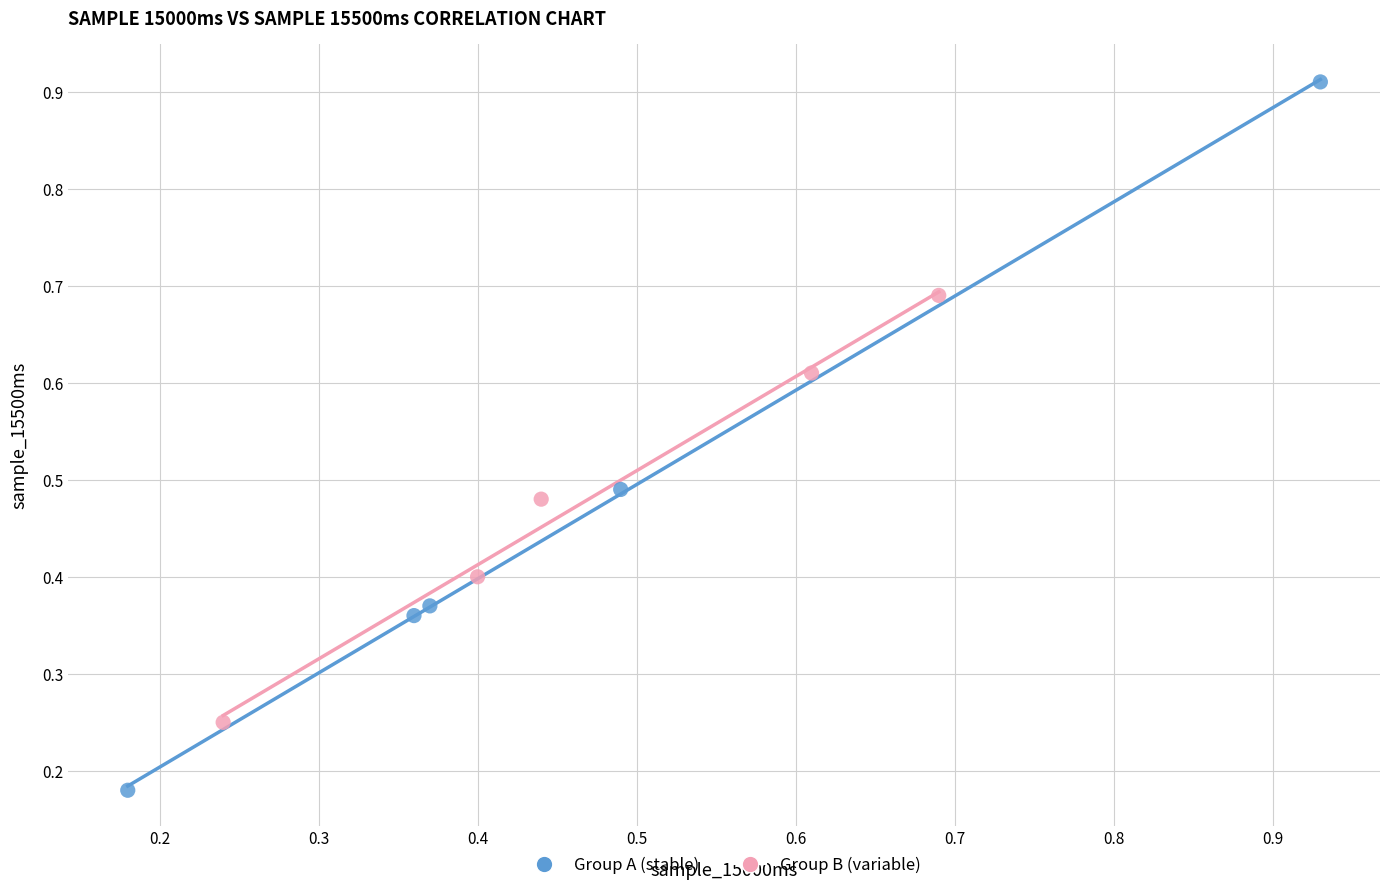

Which series contains the highest Y value?

Group A (stable)